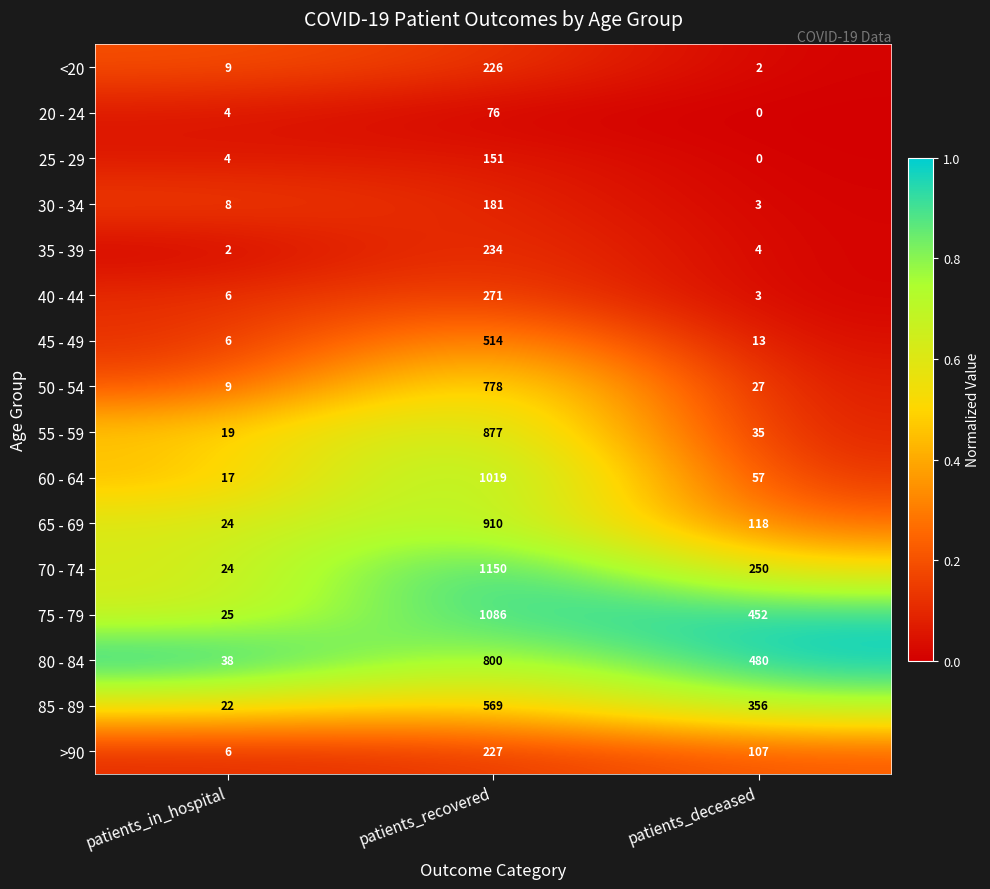

Which category has the highest value across all series?

patients_recovered